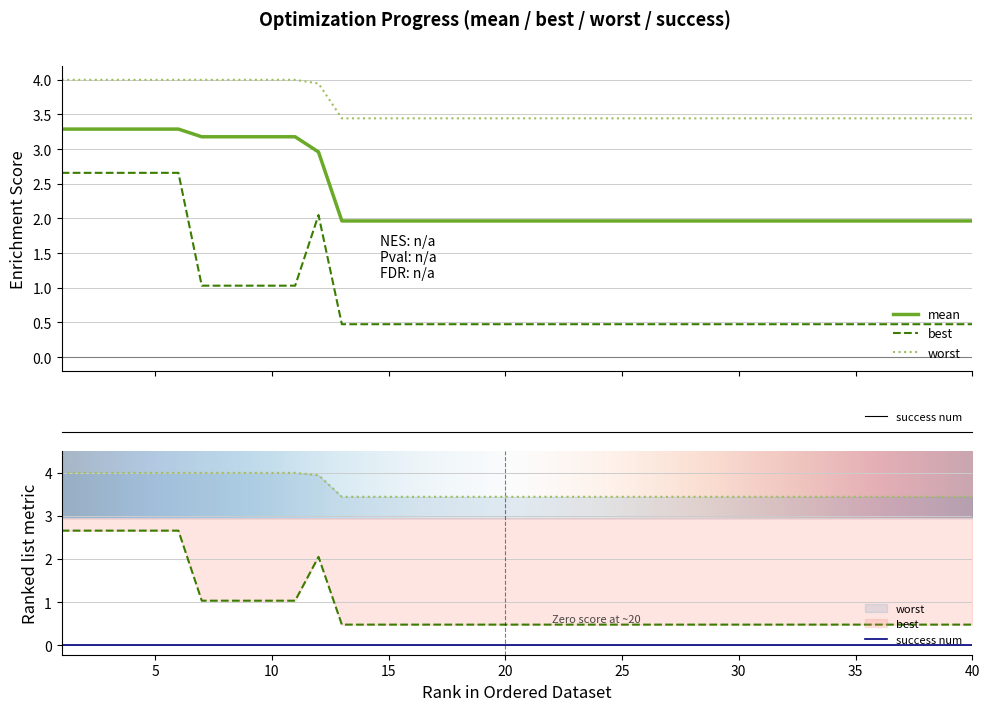

What value does the mean series have at 4?

3.3